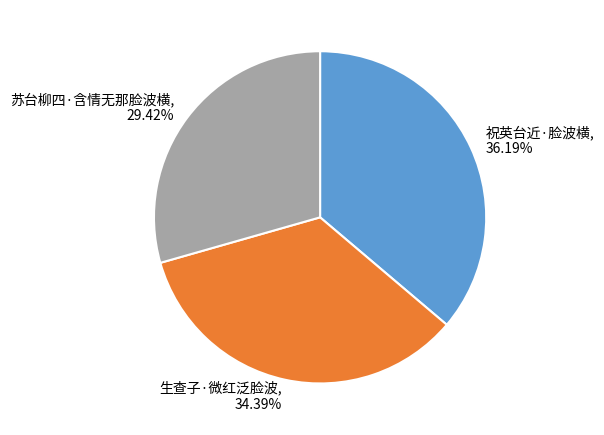

To the nearest percent, what percentage of the pie is 苏台柳四·含情无那脸波横?

29%